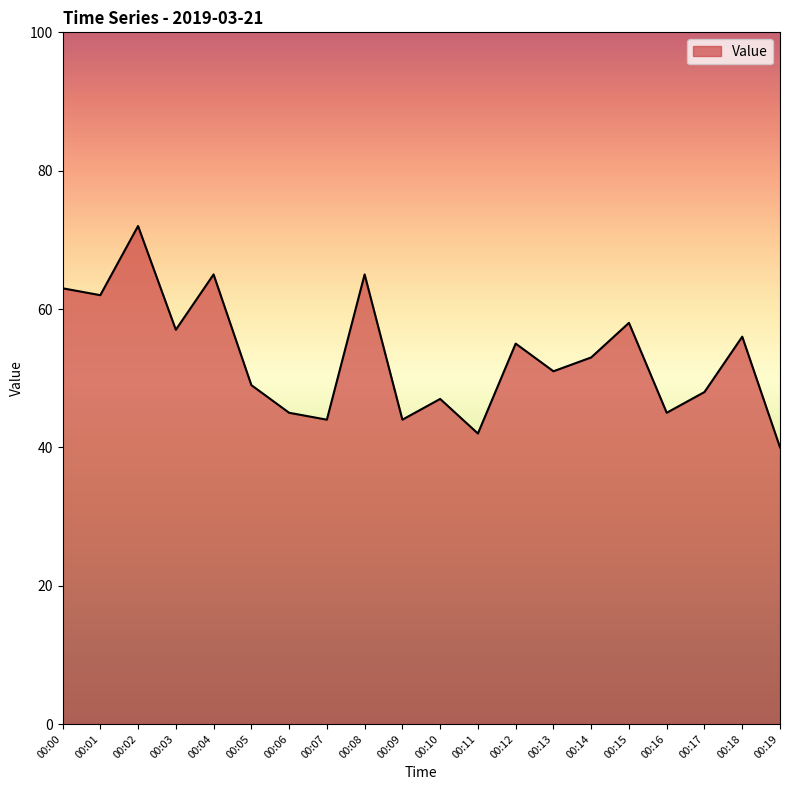

How many interior local peaks (higher than both neighbors) does the data have?

7